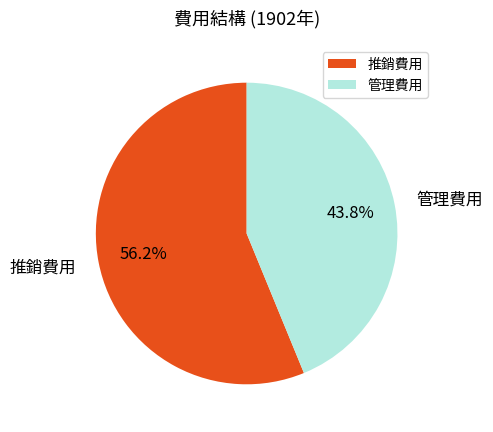

To the nearest percent, what portion does 推銷費用 represent?

56%